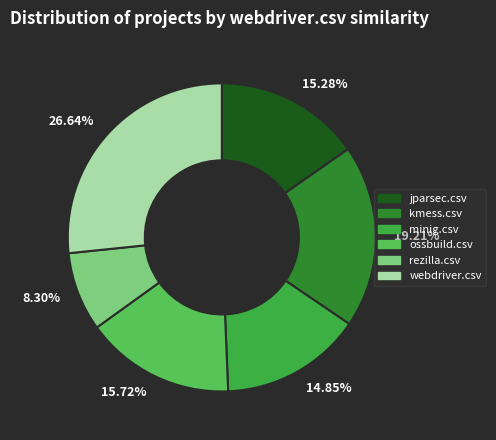

Is there any slice that represents more than half of the pie?

No